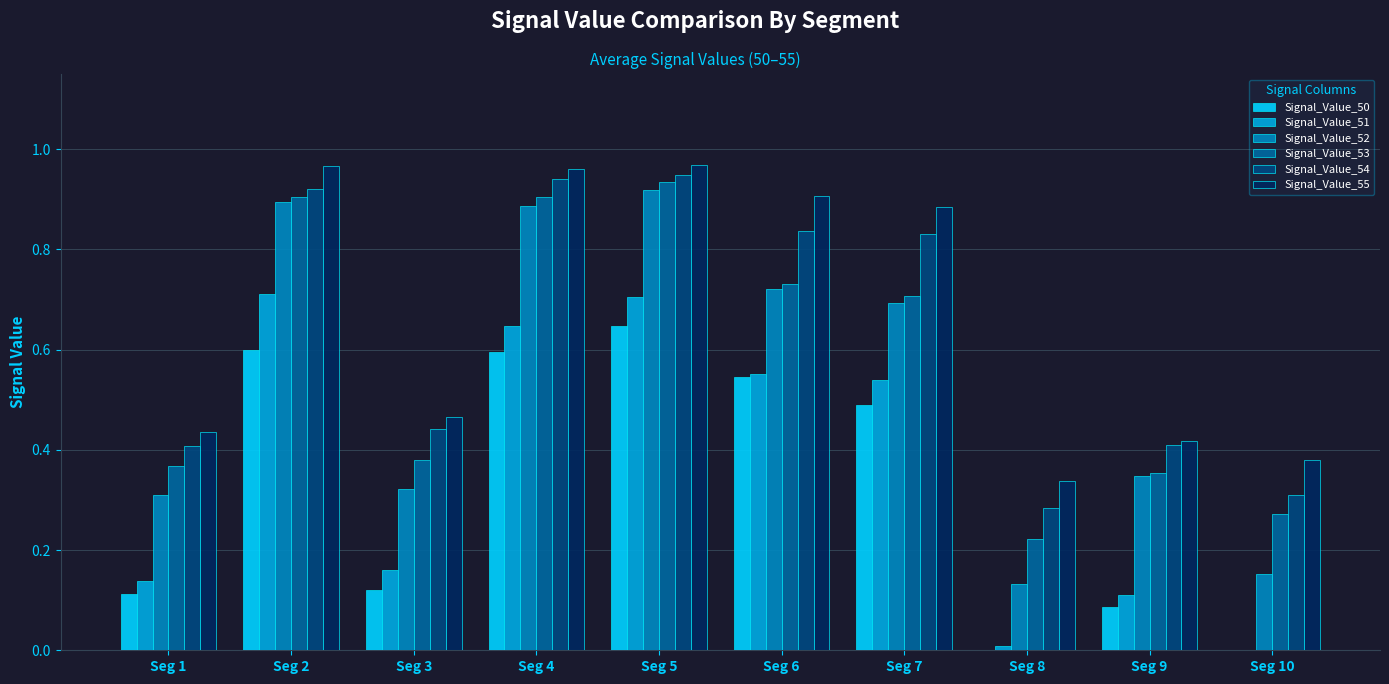

True or false: Signal_Value_53 has a value of 0.9 at Seg 5.

True